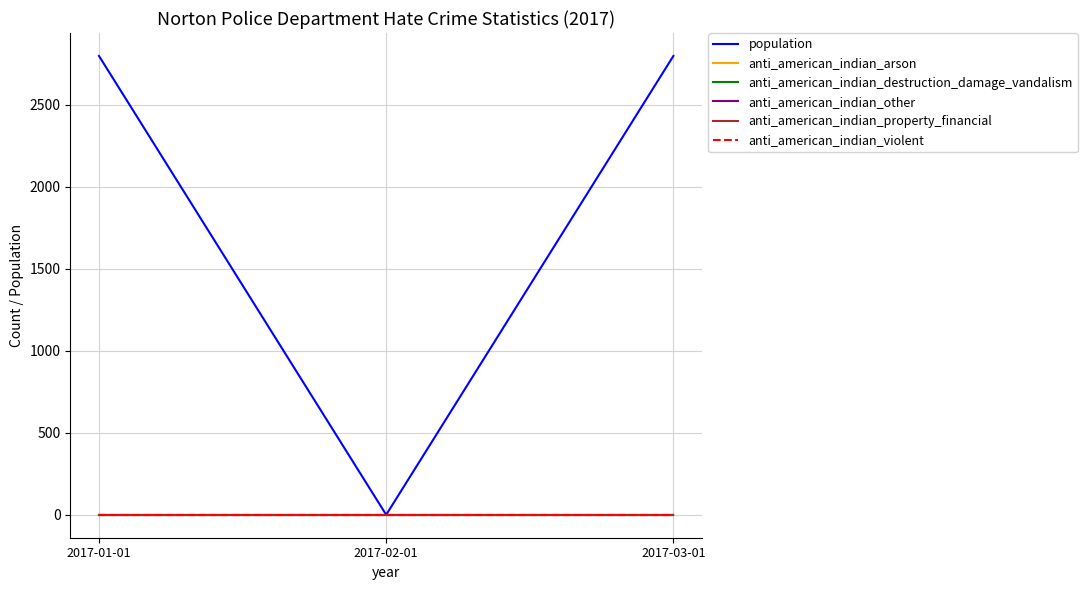

Does the chart display data point markers on the line(s)?

No